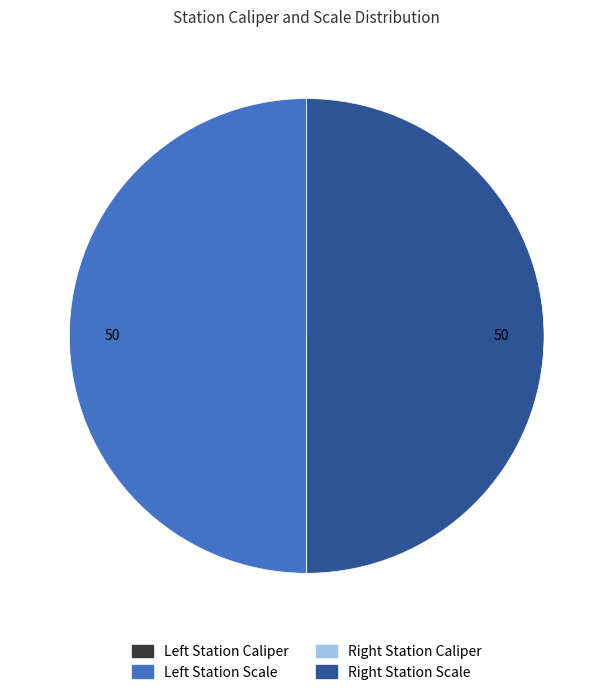

How many slices are in this pie chart?

4